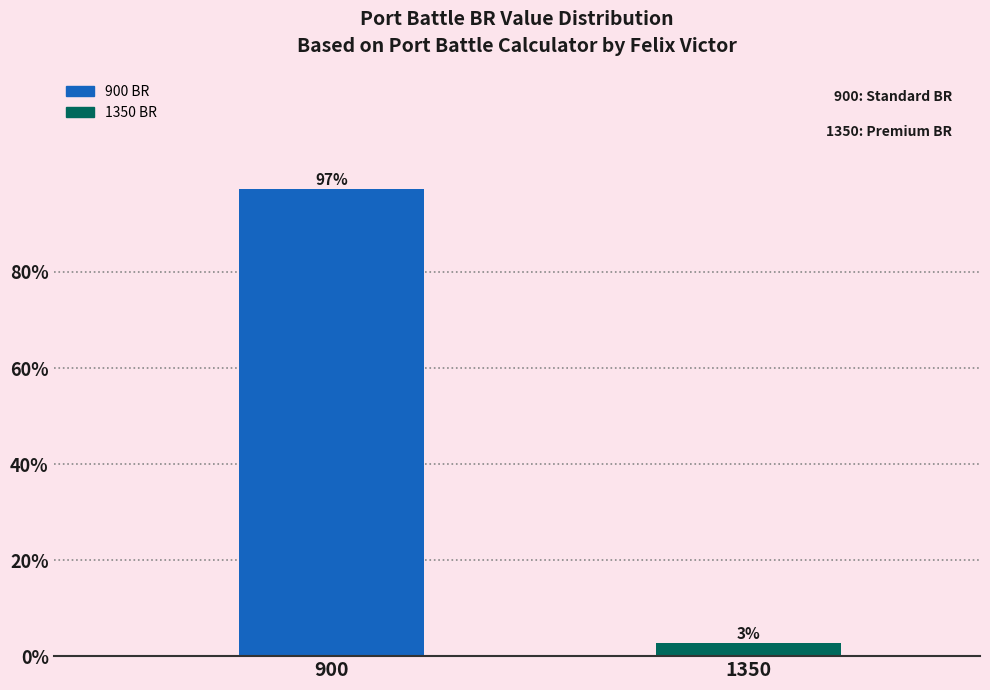

What is the sum of all values?

100.0